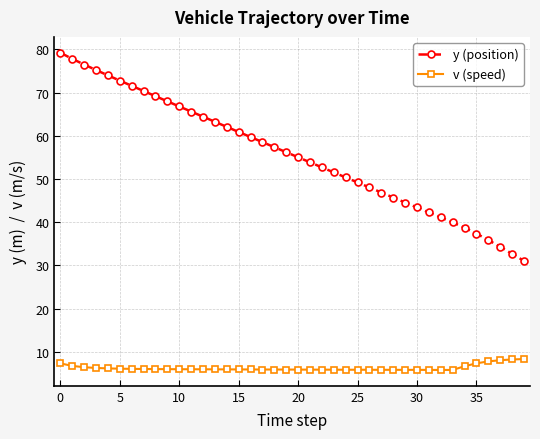

Which series has the largest range (max minus min)?

y (position)